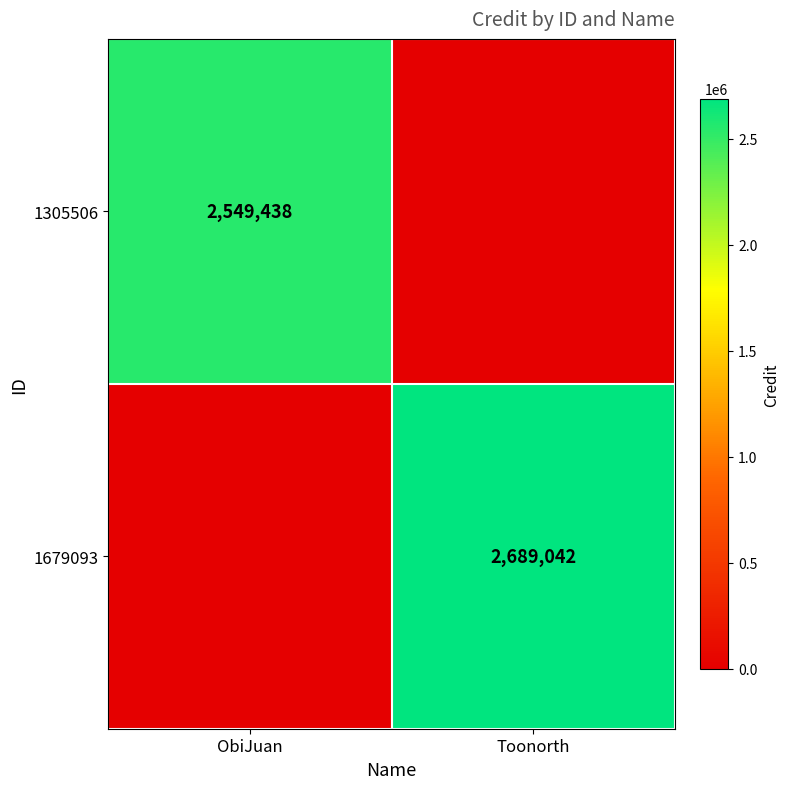

True or false: 1305506 has a value of 2549438 at ObiJuan.

True